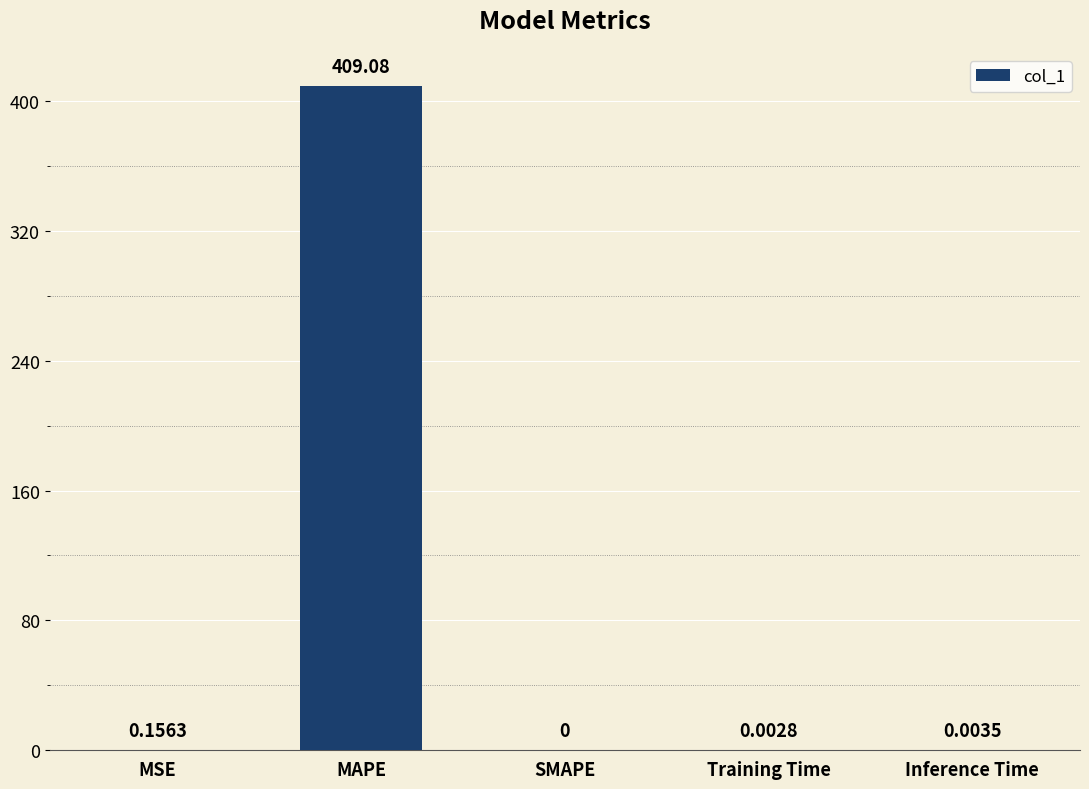

How many categories are shown in the chart?

5